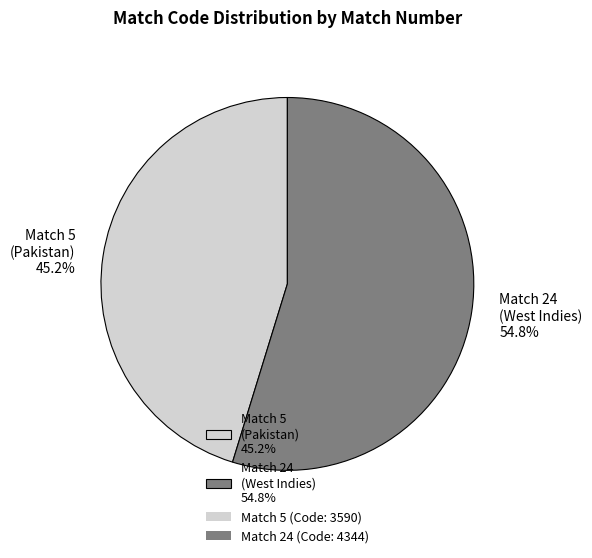

What is the smallest slice in the pie chart?

Match 5 (Pakistan) 45.2%